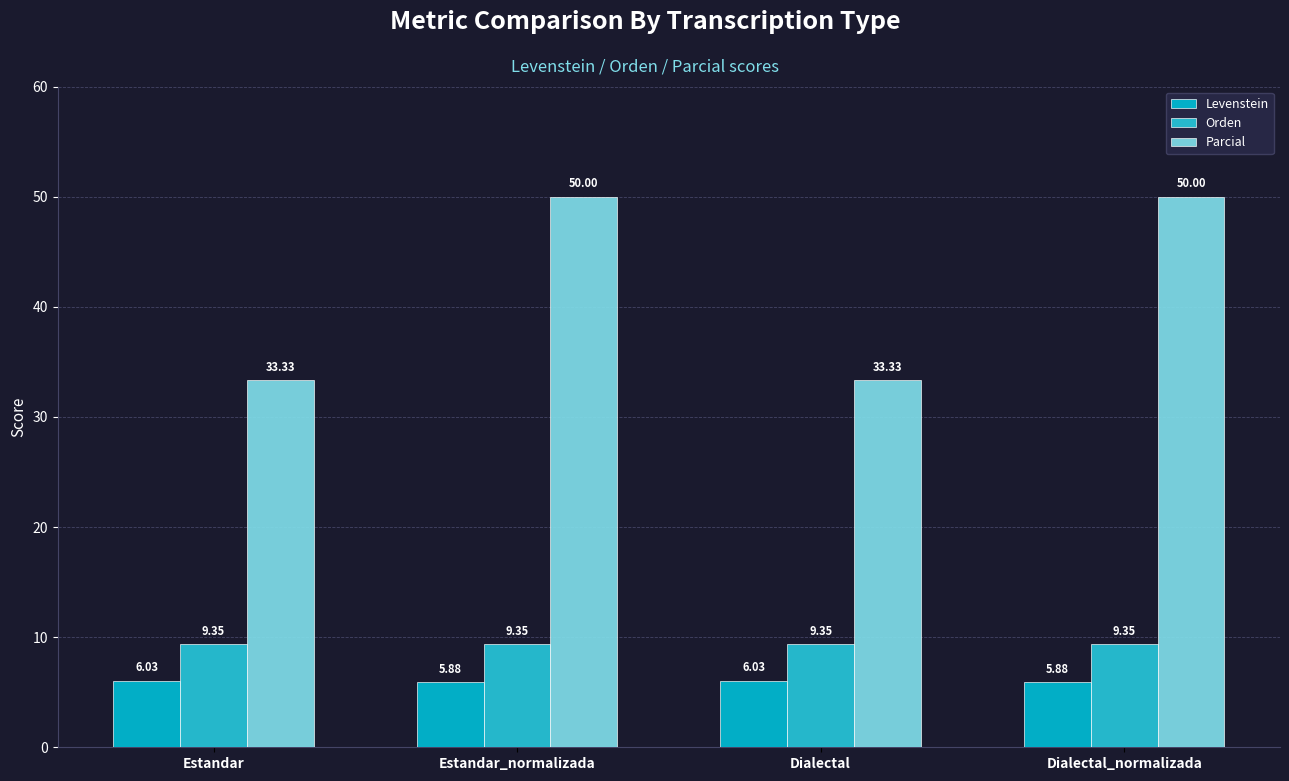

Which has a higher value, Estandar_normalizada or Dialectal?

Dialectal